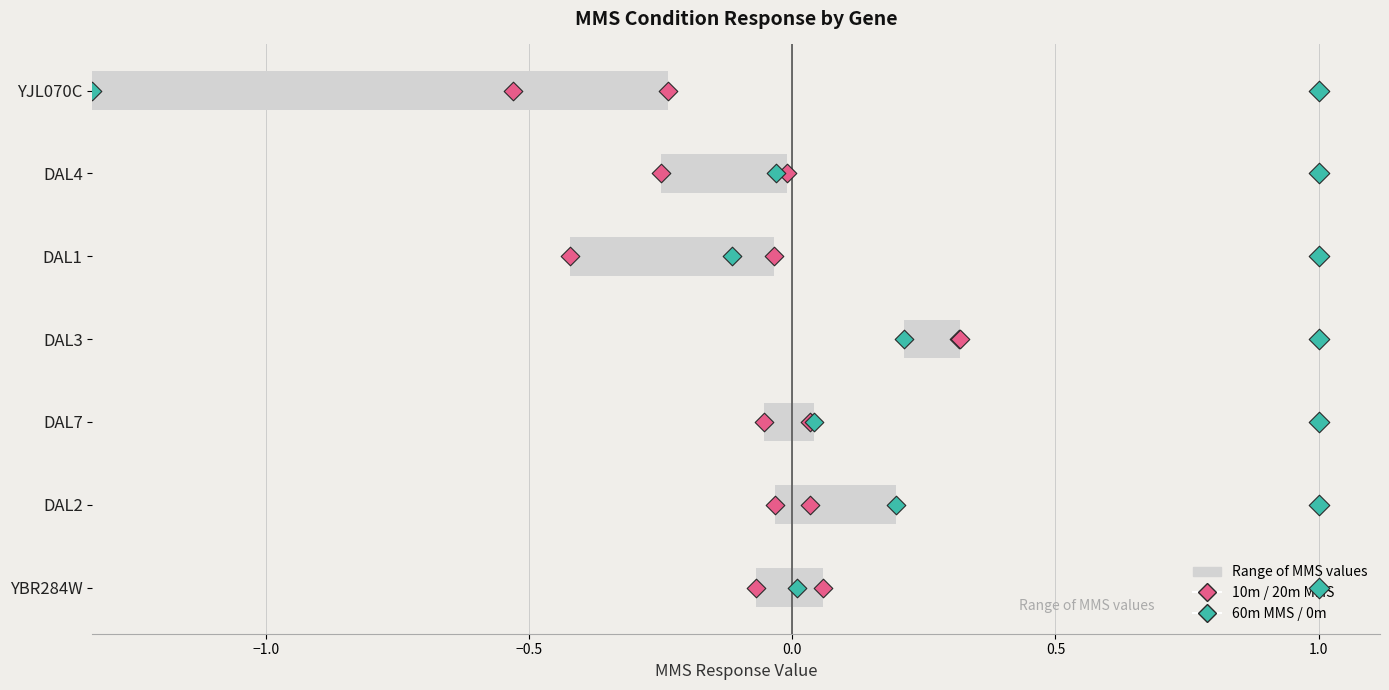

Is the value of 20m MMS at −1.0 greater than the value of 0m at 1.5?

No